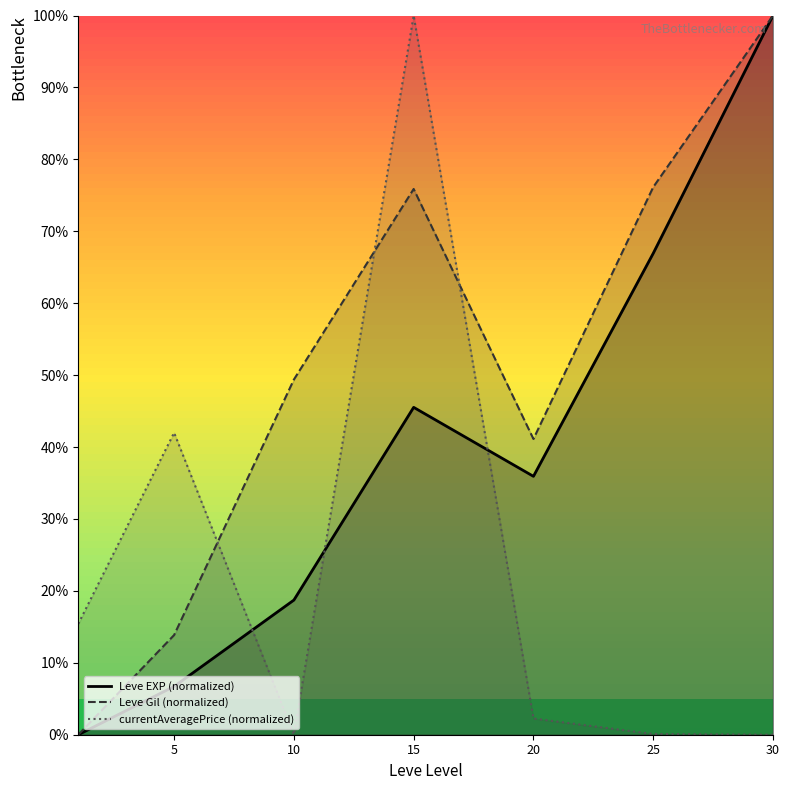

Which series ends up on top after the final intersection of currentAveragePrice (normalized) and Leve Gil (normalized)?

Leve Gil (normalized)